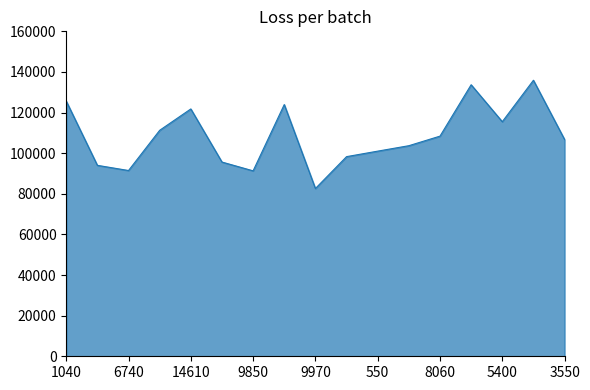

What is the minimum value shown in the chart?

82610